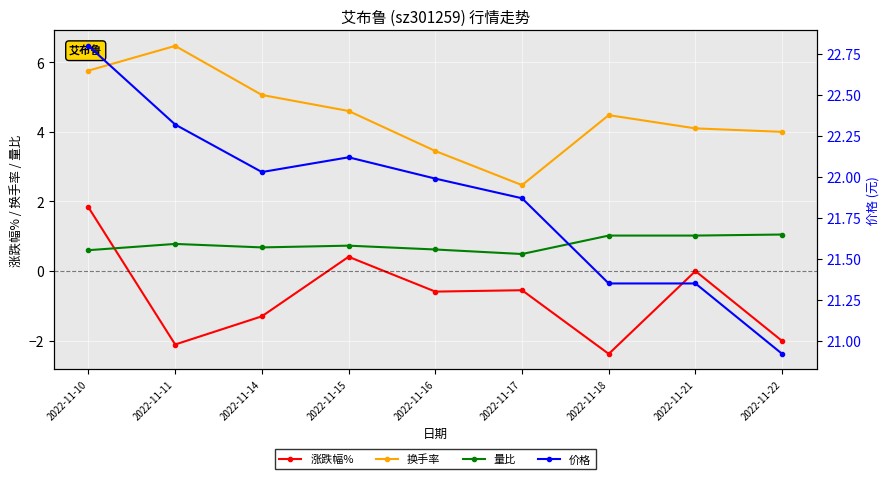

At which label is 涨跌幅% closest to 0?

2022-11-21